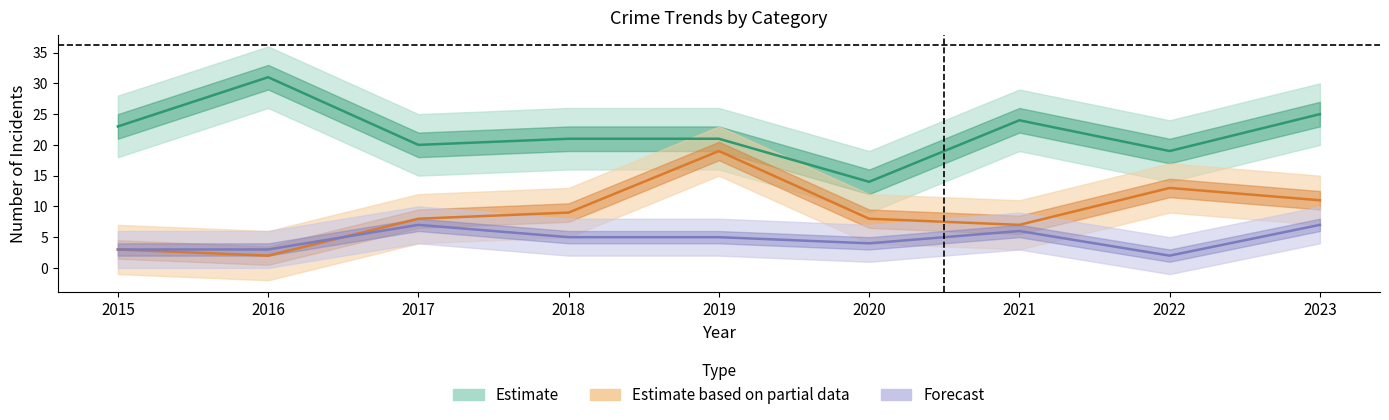

Count the number of categories in the chart.

9